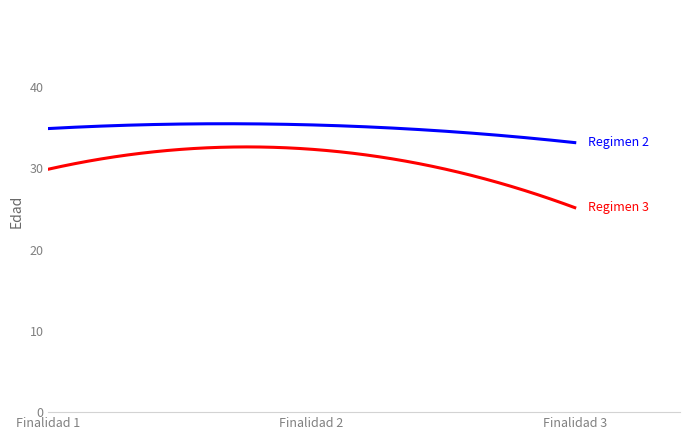

What is the minimum value shown in the chart?

25.2